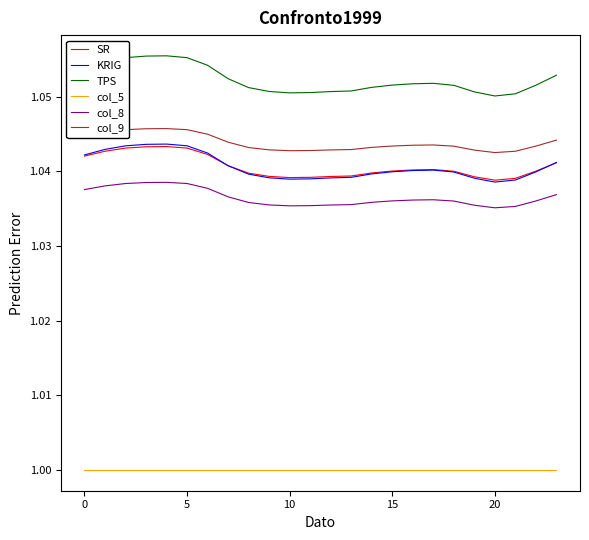

True or false: col_9 and SR intersect in this chart.

False